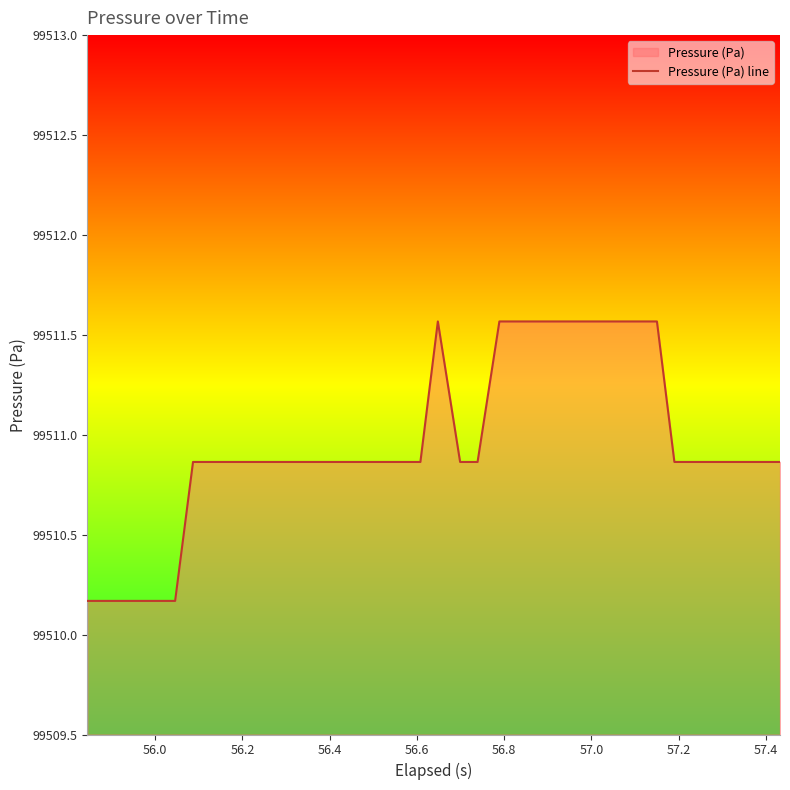

How many interior local peaks (higher than both neighbors) does the data have?

1